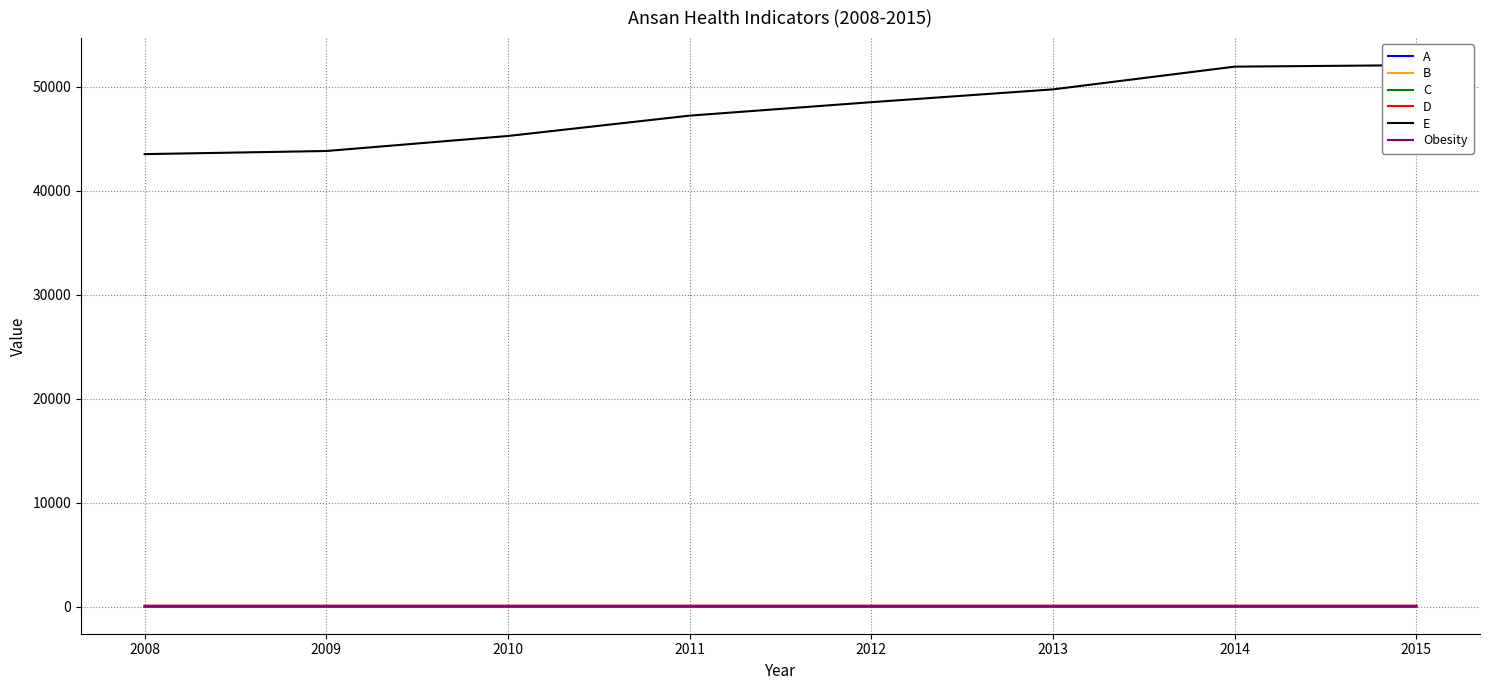

List the series in order of their peak value, lowest first.

A, C, B, Obesity, D, E